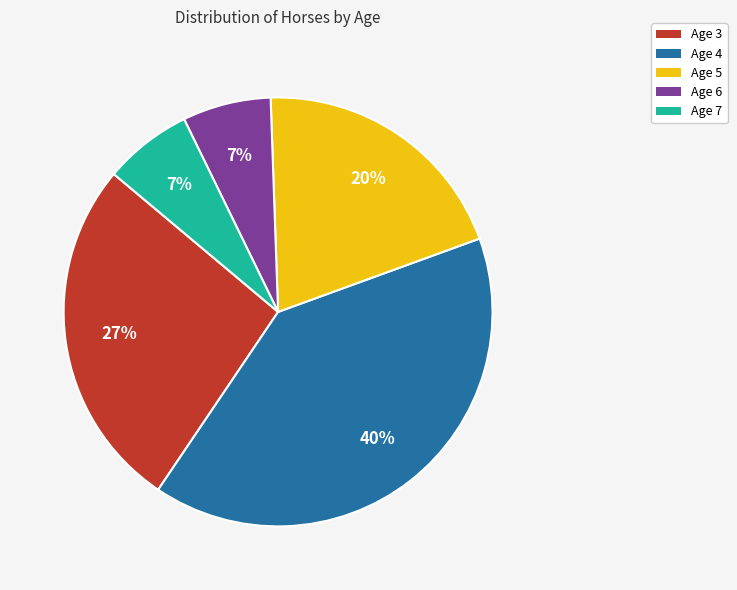

What percentage is the Age 5 slice, to the nearest percent?

20%